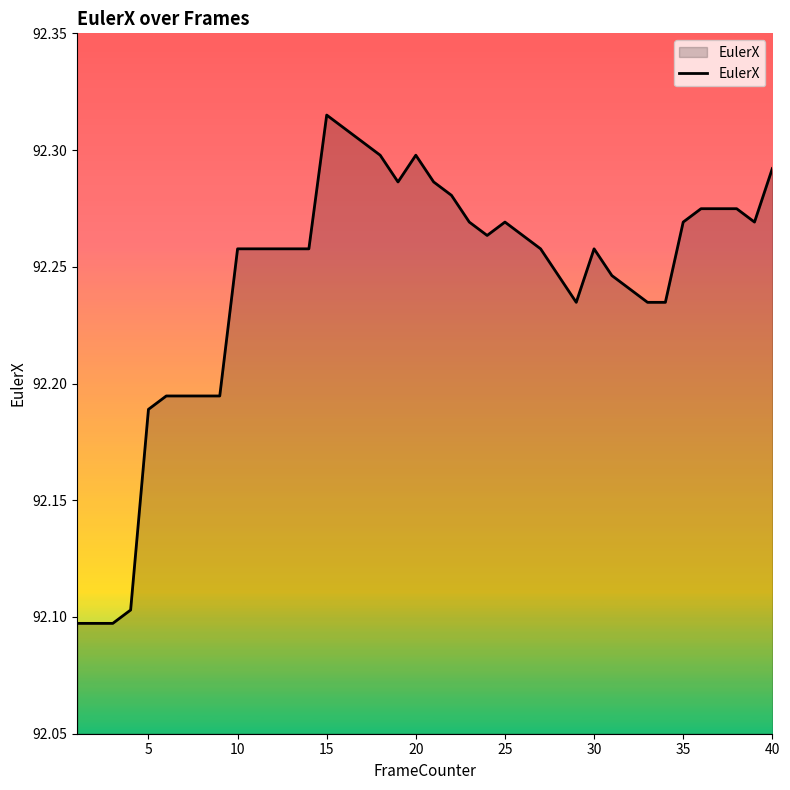

What is the smallest value displayed?

92.1